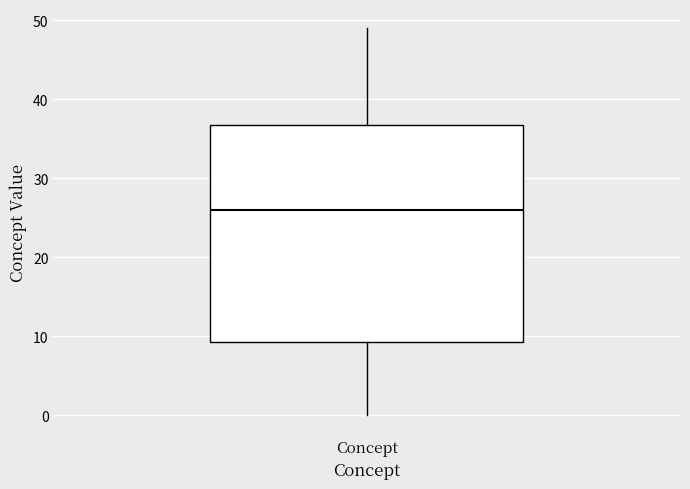

Transcribe this box plot: give where the median line is, the range the box spans, and where the two whiskers end, as read against the y-axis. The values are not printed on the chart, so give them approximately, as read against the axis.

median 26, box 9 to 37, whiskers 0 to 49